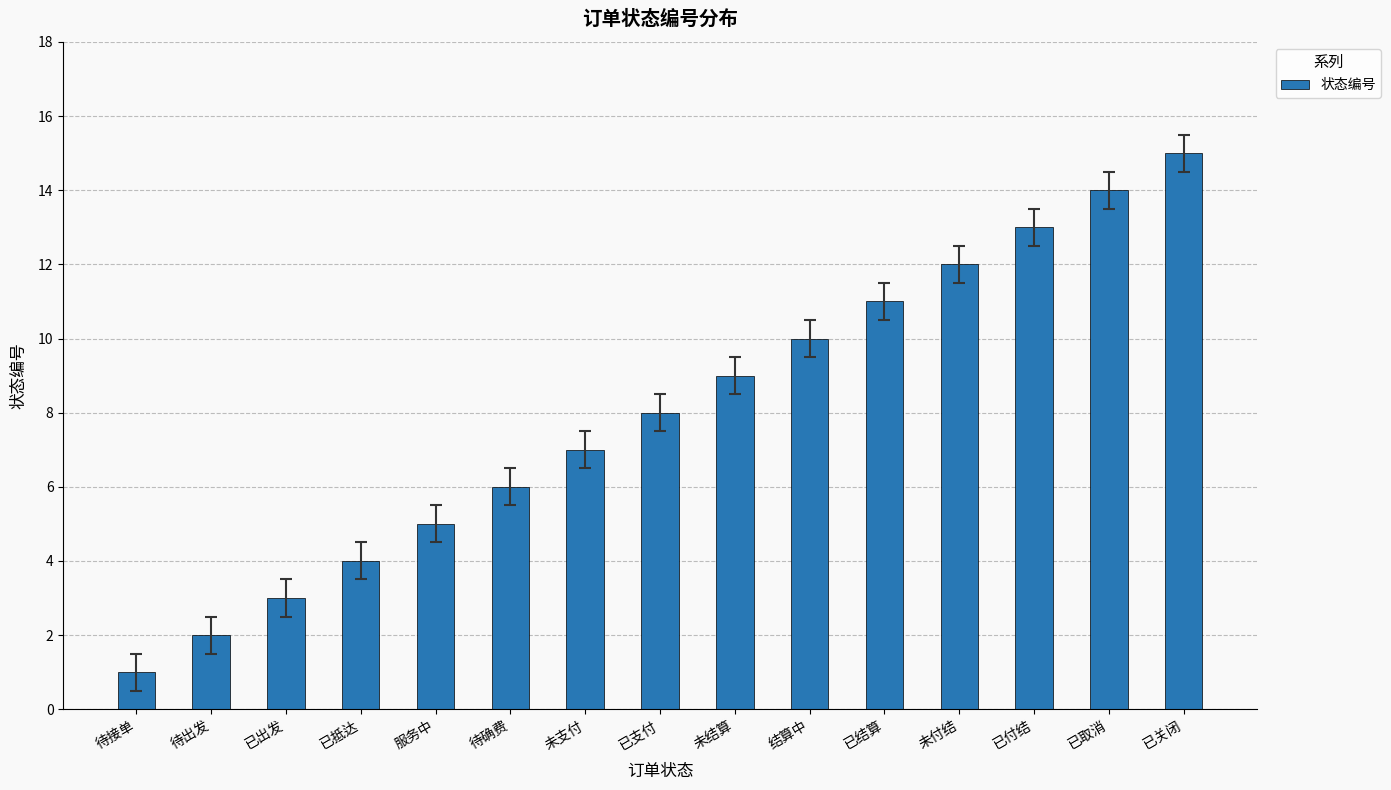

Which category has the lowest value across all series?

待接单